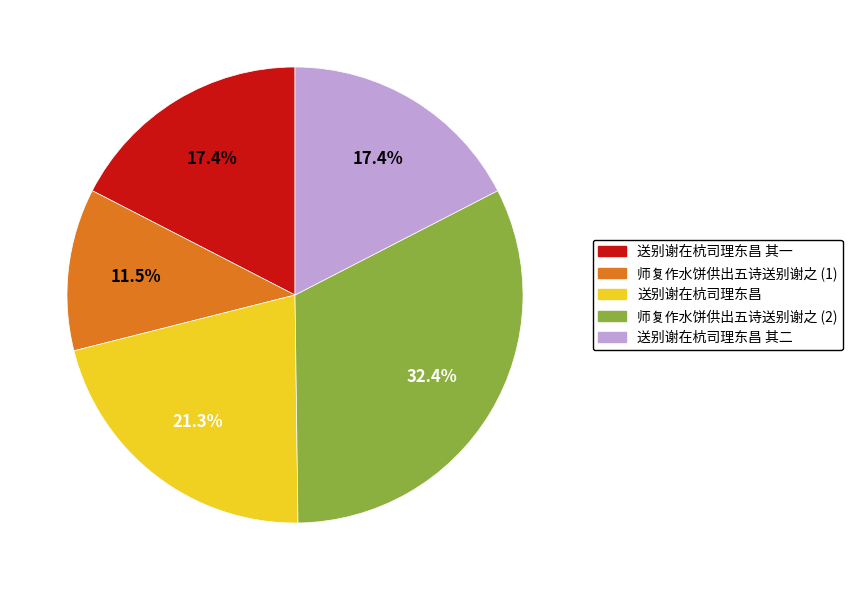

The 送别谢在杭司理东昌 slice represents 21% of the pie. True or false?

True